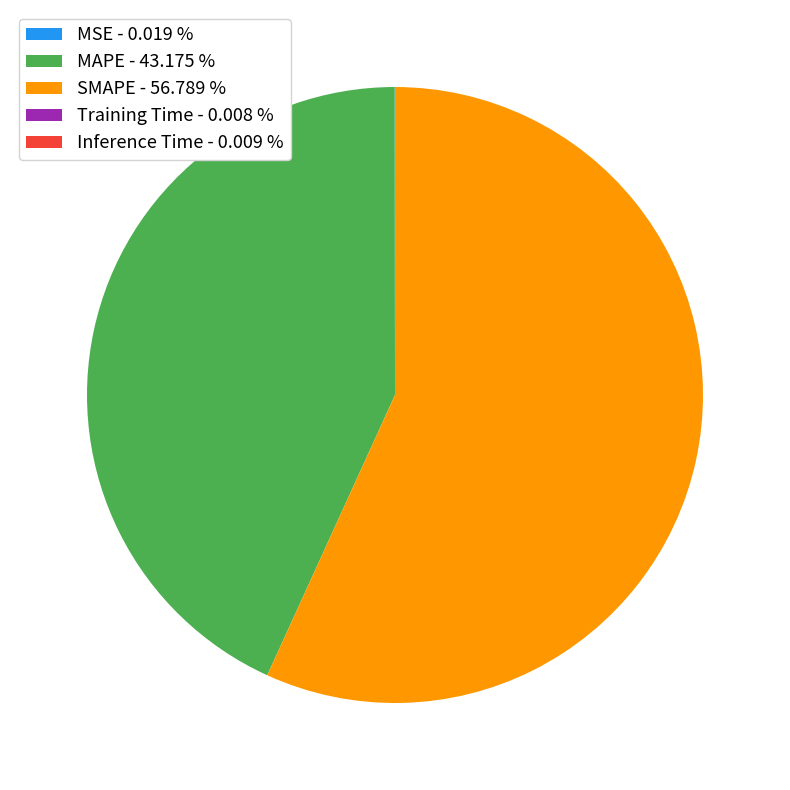

Is there a majority slice in this chart?

Yes